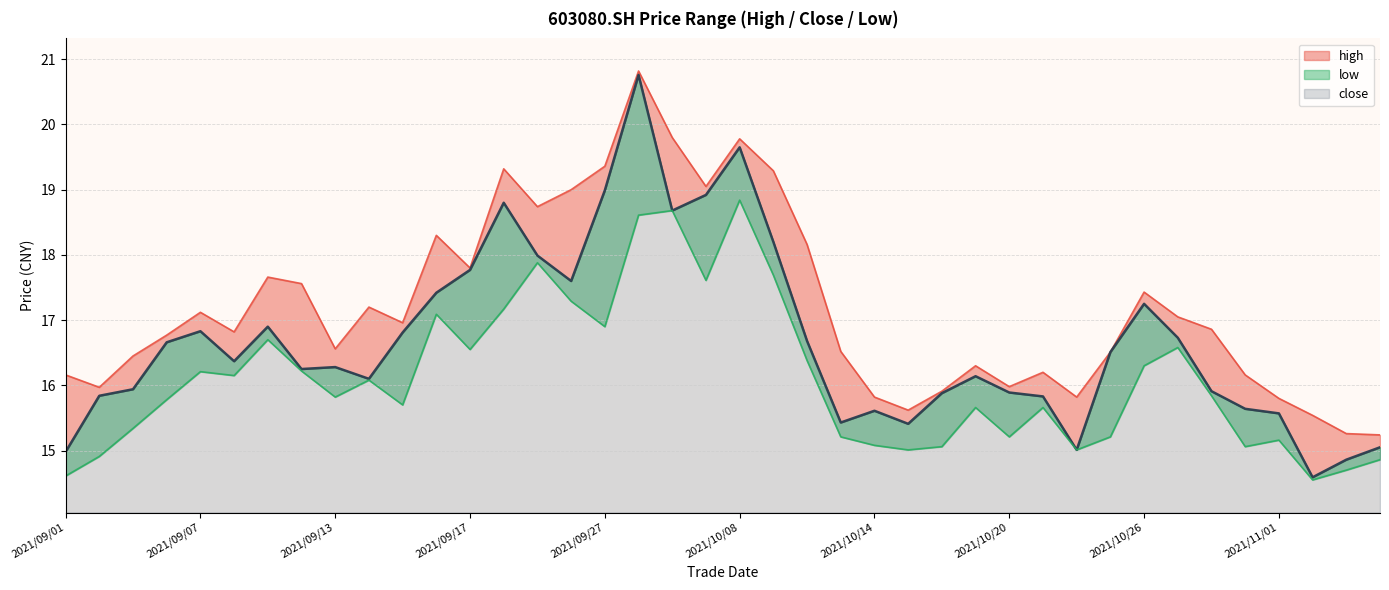

Reading left to right, transcribe all the data shown in this chart.

high: 16.2	16.0	16.4	16.8	17.1	16.8	17.7	17.6	16.6	17.2	17.0	18.3	17.8	19.3	18.7	19.0	19.4	20.8	19.8	19.1	19.8	19.3	18.2	16.5	15.8	15.6	15.9	16.3	16.0	16.2	15.8	16.5	17.4	17.1	16.9	16.2	15.8	15.5	15.3	15.2
close: 15.0	15.8	15.9	16.7	16.8	16.4	16.9	16.2	16.3	16.1	16.8	17.4	17.8	18.8	18.0	17.6	19.0	20.8	18.7	18.9	19.6	18.2	16.7	15.4	15.6	15.4	15.9	16.1	15.9	15.8	15.0	16.5	17.2	16.7	15.9	15.6	15.6	14.6	14.9	15.1
low: 14.6	14.9	15.3	15.8	16.2	16.1	16.7	16.2	15.8	16.1	15.7	17.1	16.6	17.2	17.9	17.3	16.9	18.6	18.7	17.6	18.8	17.7	16.4	15.2	15.1	15.0	15.1	15.7	15.2	15.7	15.0	15.2	16.3	16.6	15.8	15.1	15.2	14.6	14.7	14.9